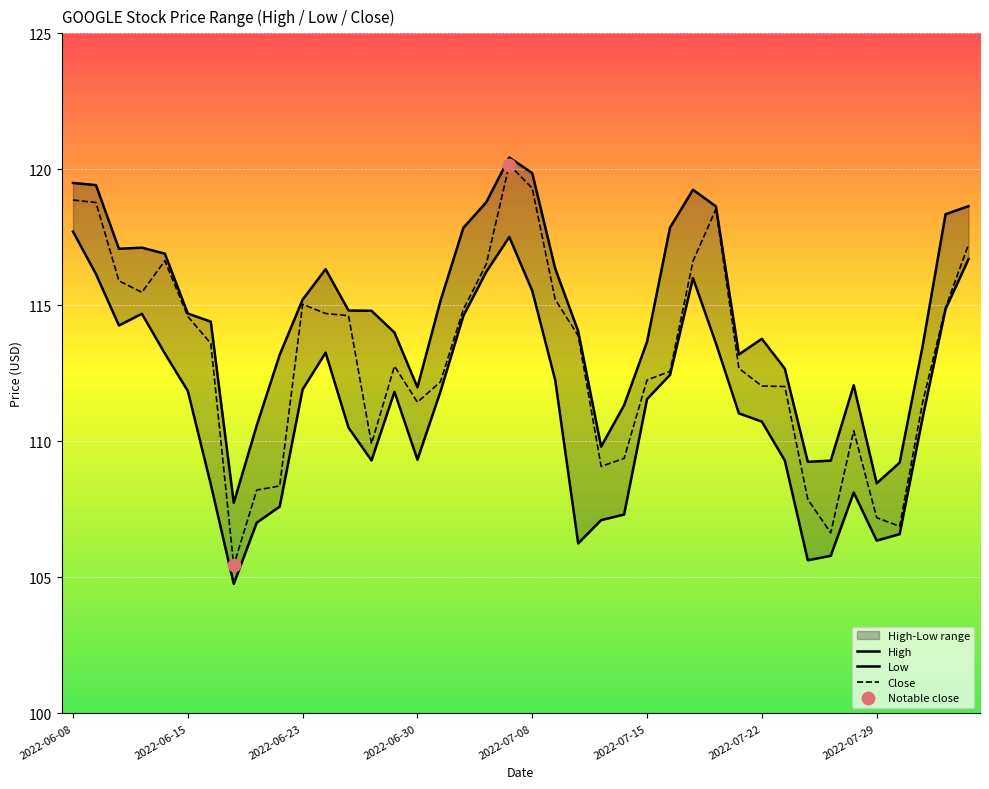

At how many categories does at least one series exceed 105?

40